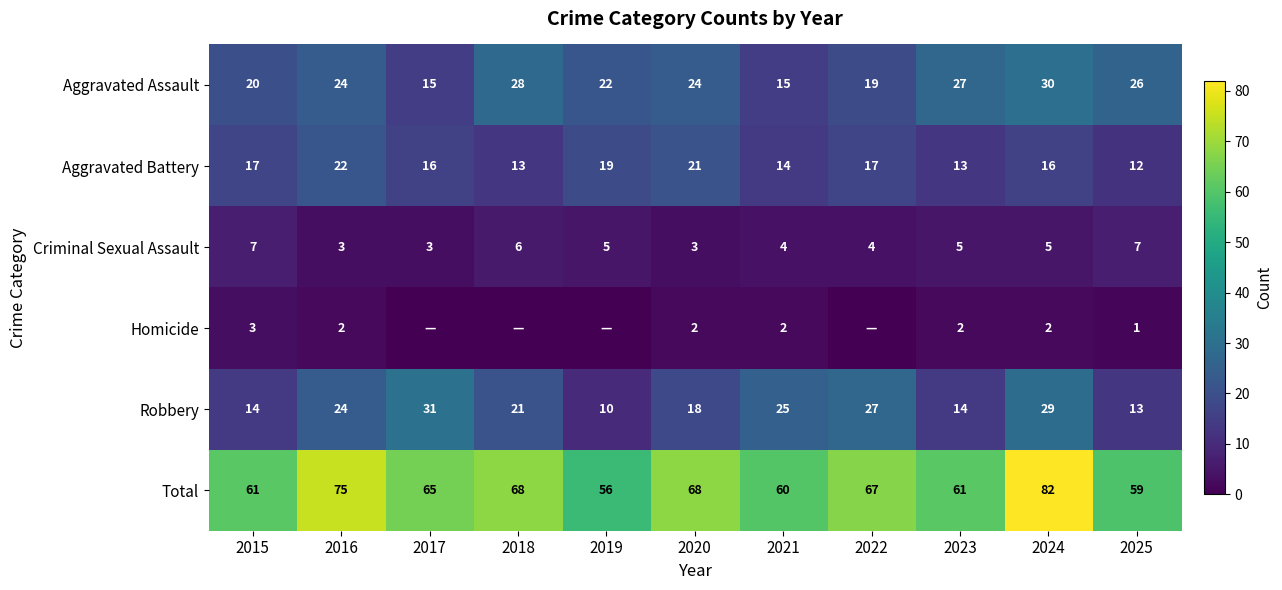

At which label does Total reach its minimum?

2019